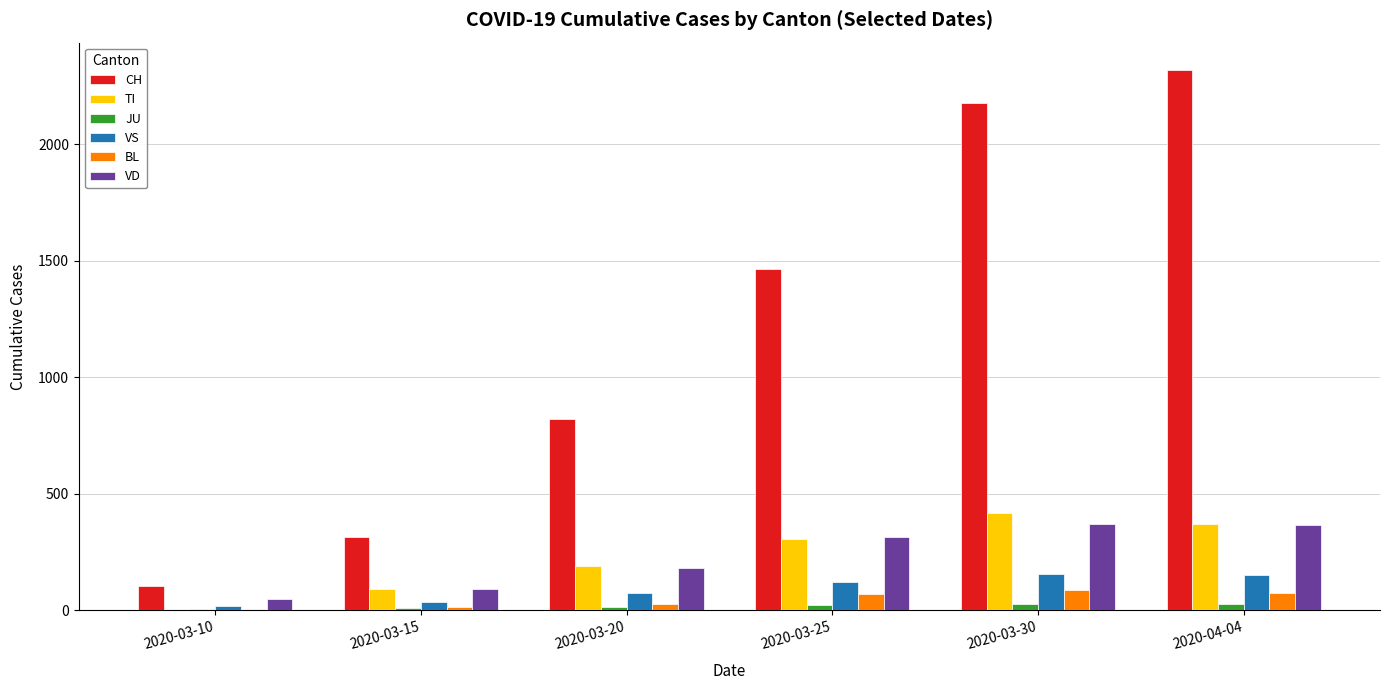

What is the sum of the VD values at 2020-03-30 and 2020-03-15?

459